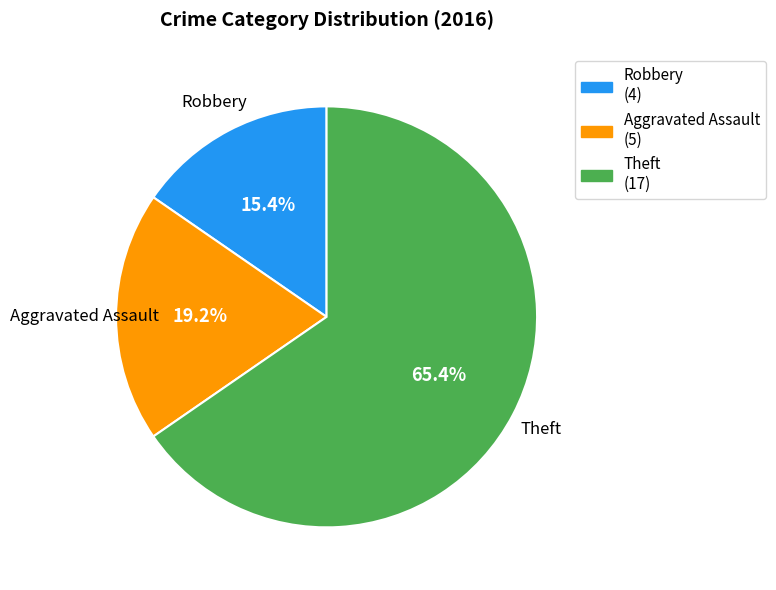

To the nearest percent, what is the difference between the Aggravated Assault and Theft slice percentages?

46%